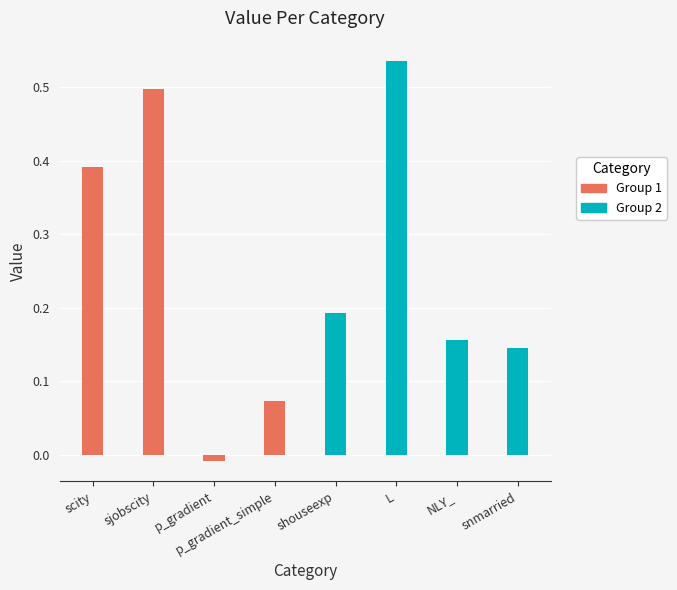

What is the difference between the maximum and minimum values in the Group 1 series?

0.5